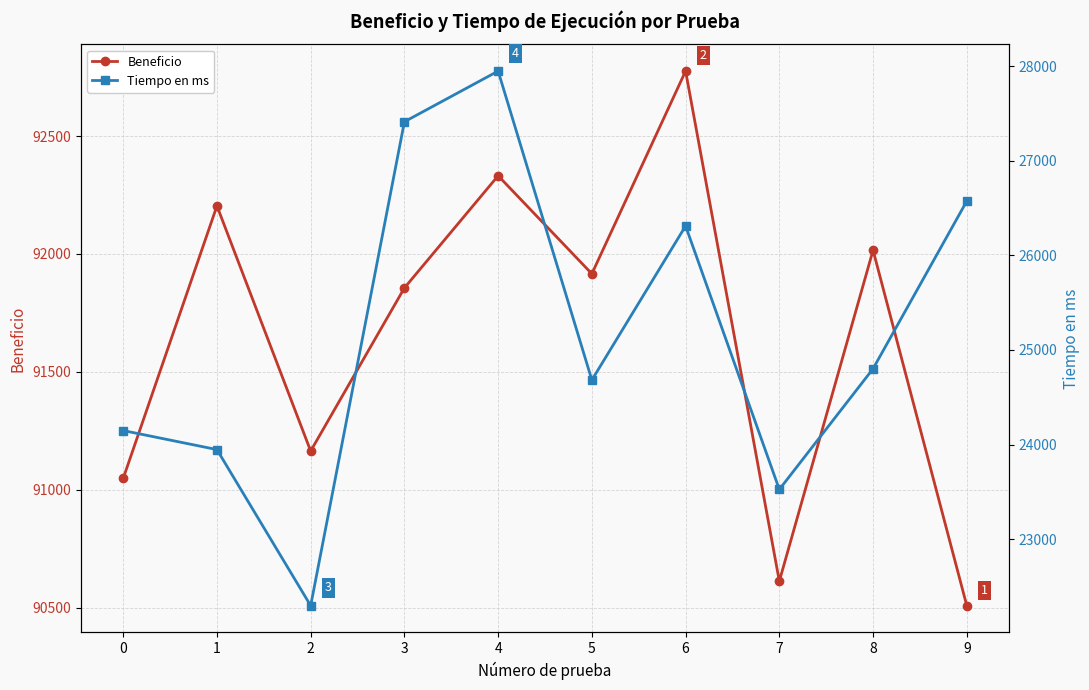

Reading right to left, list all the values displayed in this chart.

Beneficio: 90508.0	92016.0	90612.0	92776.0	91916.0	92332.0	91856.0	91164.0	92204.0	91048.0
Tiempo en ms: 26573.8	24801.9	23525.9	26310.8	24682.3	27947.7	27412.2	22297.5	23947.3	24148.4